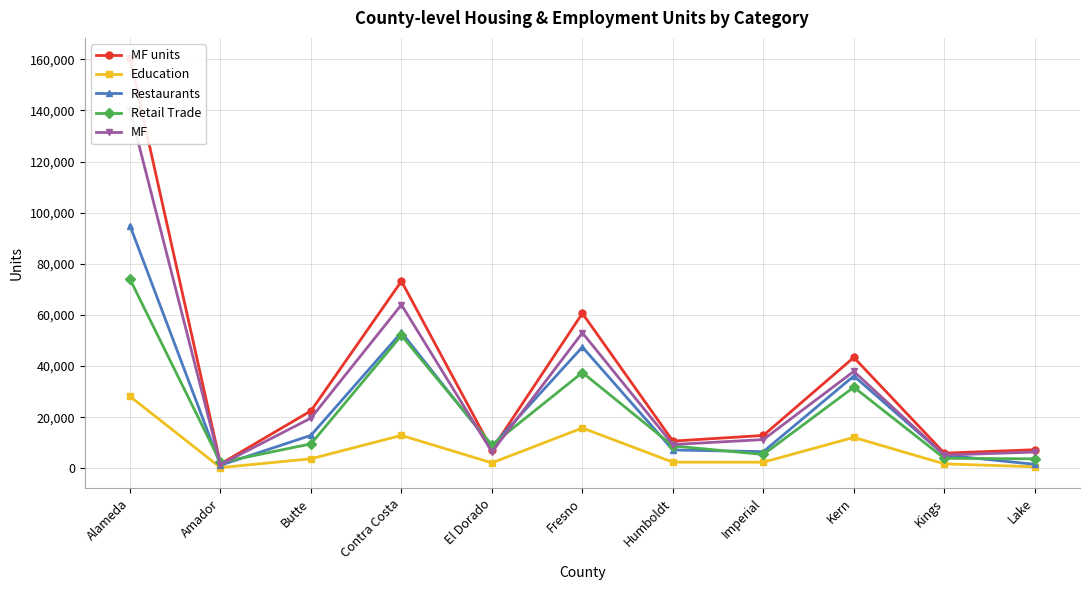

In MF units, how many points are lower than both neighbors (excluding endpoints)?

4